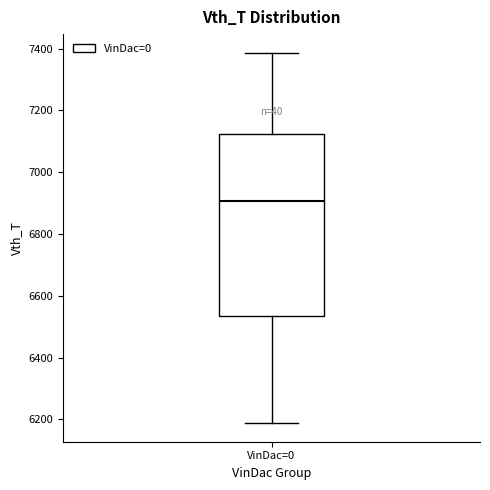

Where is the lower edge of the box for VinDac=0 on the y-axis? The values are not printed on the chart, so give them approximately, as read against the axis.

6540